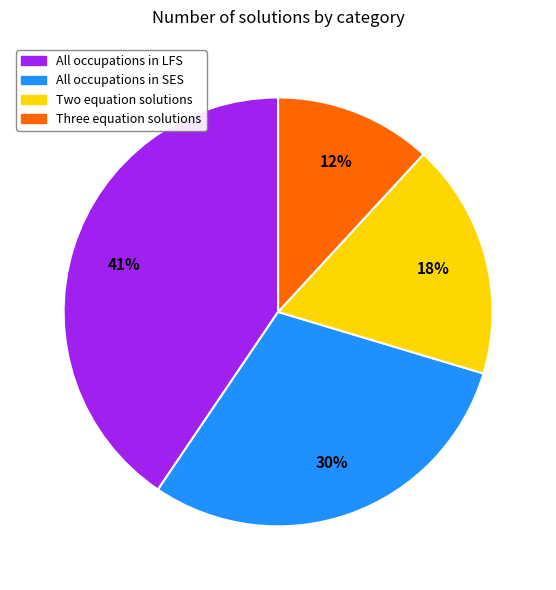

Between Three equation solutions and Two equation solutions, which is larger?

Two equation solutions